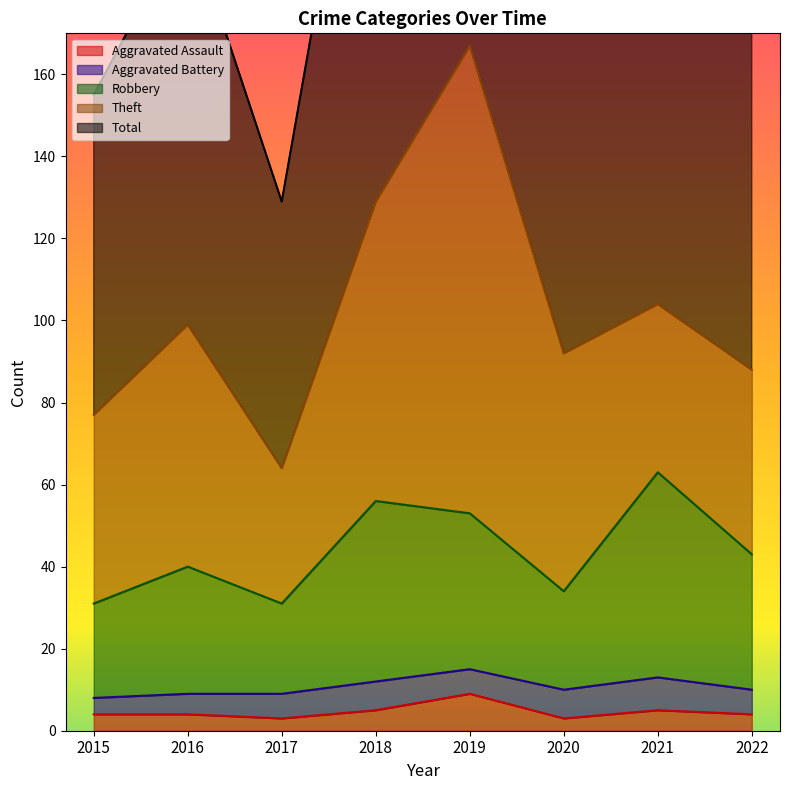

At which label does Aggravated Assault first exceed 4?

2018